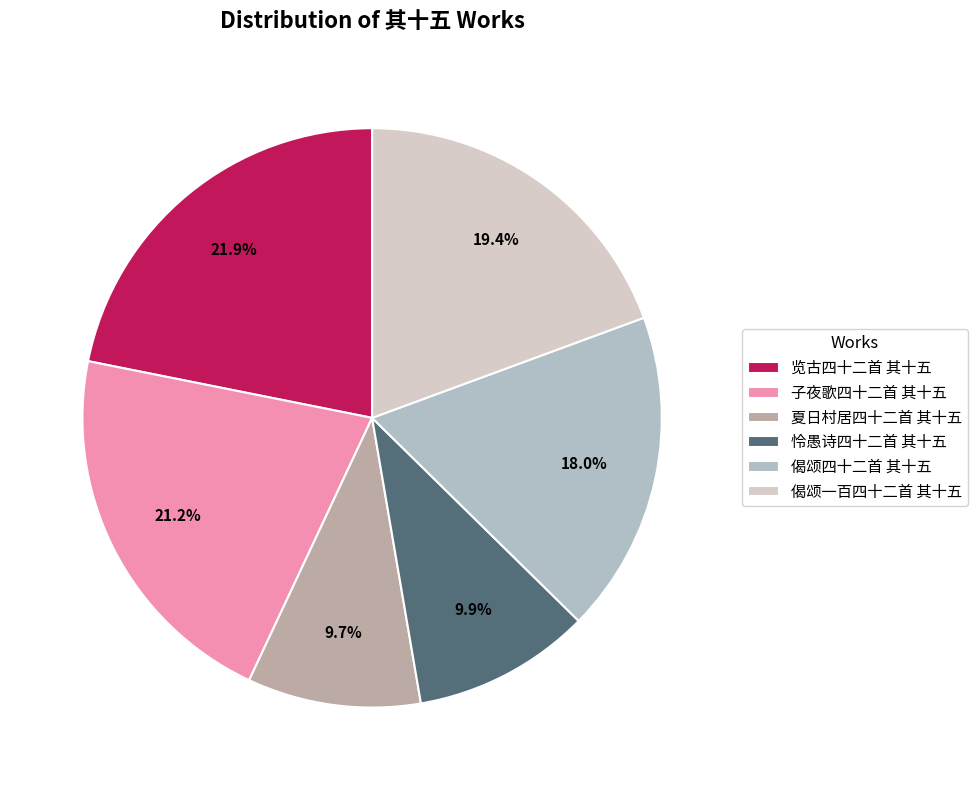

To the nearest percent, what percentage of the pie is 子夜歌四十二首 其十五?

21%